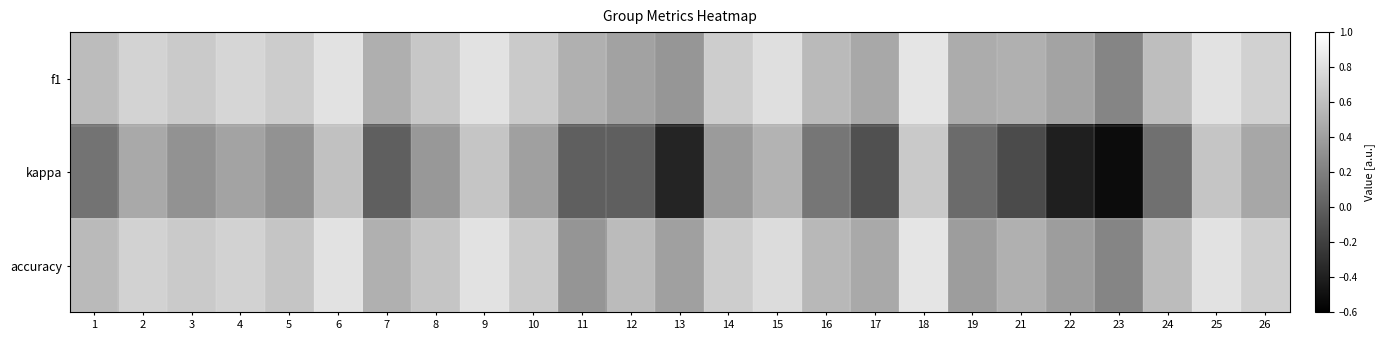

Rank the series at 9 from highest to lowest value.

f1, accuracy, kappa